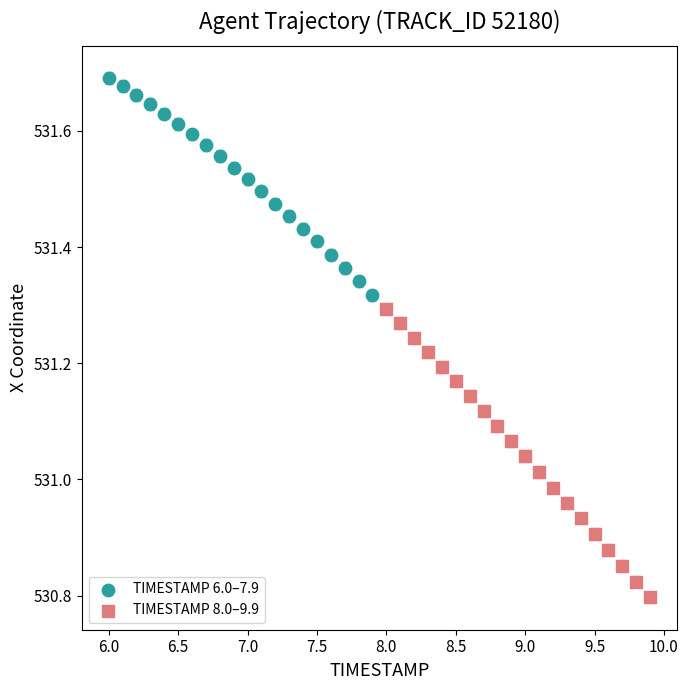

Which series contains the highest Y value?

TIMESTAMP 6.0–7.9